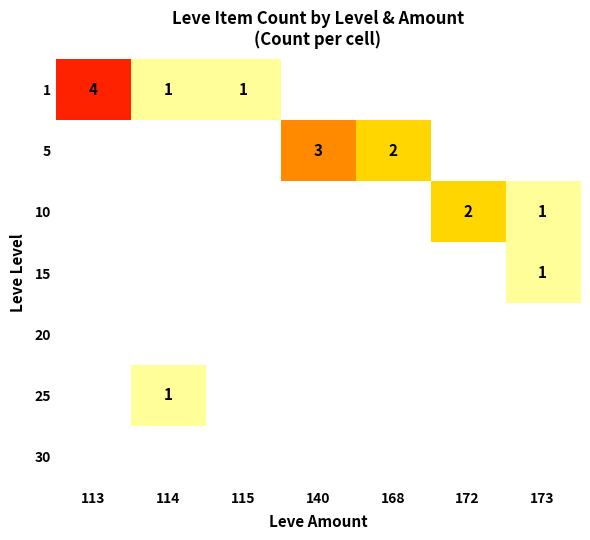

Which category has the lowest value in the 30 series?

113